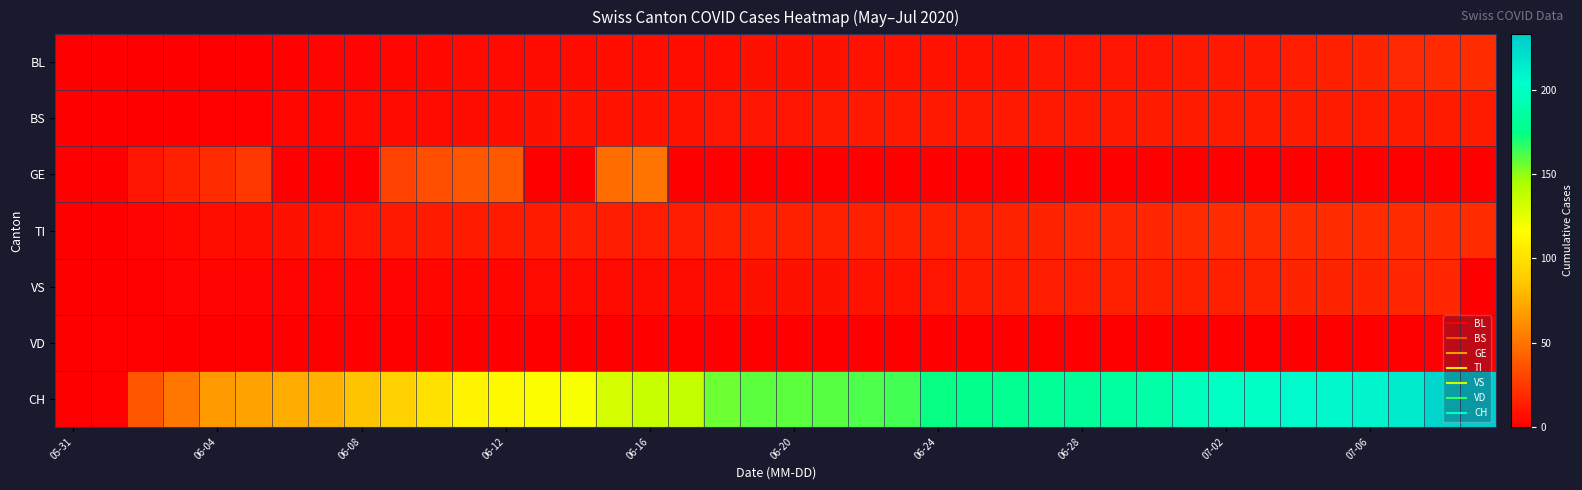

Reading left to right, extract all data points from this chart.

BL: 0	0	0	0	0	0	1	2	2	3	4	5	5	6	6	7	7	7	7	8	8	8	9	9	9	9	9	10	10	10	10	11	11	11	13	14	16	18	19	20
BS: 0	0	0	0	1	1	3	3	5	5	5	6	7	8	9	9	9	9	10	10	10	11	11	11	11	11	11	11	11	11	12	12	12	12	12	12	12	12	12	12
GE: 0	0	10	14	20	24	0	0	0	29	34	38	39	0	0	47	50	0	0	0	0	0	0	0	0	0	0	0	0	0	0	0	0	0	0	0	0	0	0	0
TI: 0	0	2	4	7	7	8	9	10	11	12	12	12	12	13	13	13	13	14	14	14	14	14	14	14	15	15	16	17	17	17	19	20	20	20	20	20	20	20	20
VS: 0	0	1	2	2	2	2	2	2	2	3	3	3	5	5	5	6	6	7	8	8	8	9	9	10	12	12	13	13	14	14	14	14	15	16	16	16	17	17	0
VD: 0	1	1	0	0	0	0	0	0	0	0	0	0	0	0	0	0	0	0	0	0	0	0	0	0	0	0	0	0	0	0	0	0	0	0	0	0	0	0	0
CH: 0	1	38	51	66	70	74	76	84	91	100	111	113	117	119	131	135	137	156	159	159	160	162	163	173	176	178	181	182	184	188	196	200	201	206	207	209	215	227	233